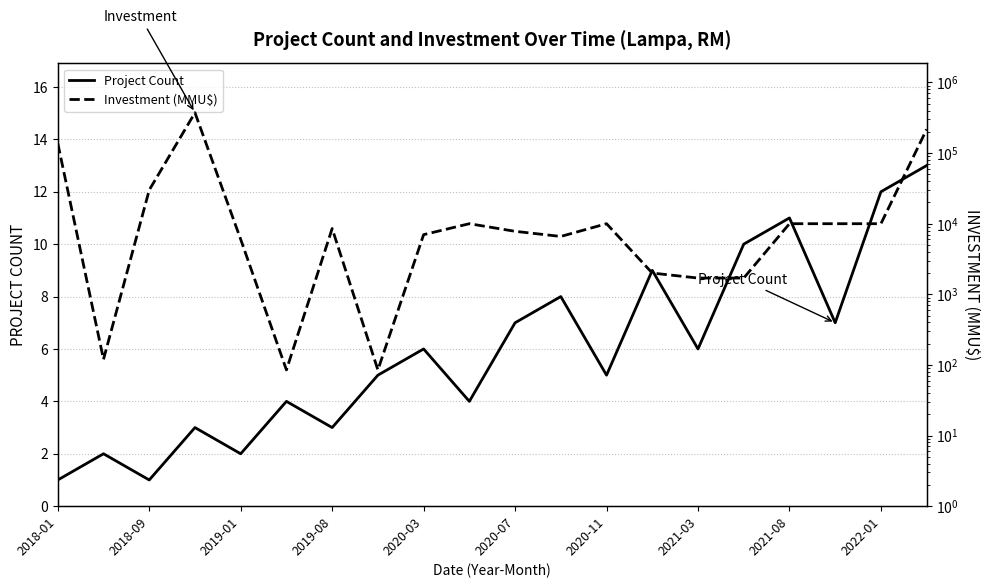

What is the difference between the maximum and minimum values in the Investment (MMU$) series?

372915